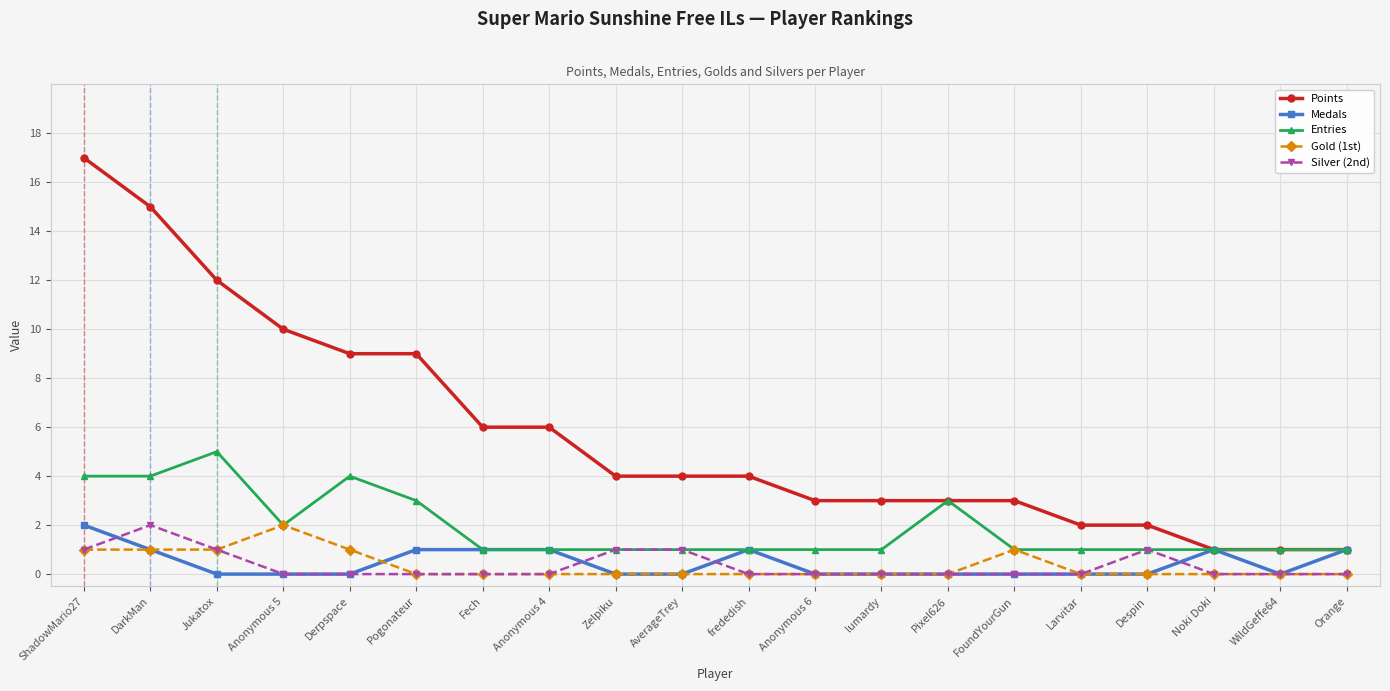

Which series has the largest total across all categories?

Points